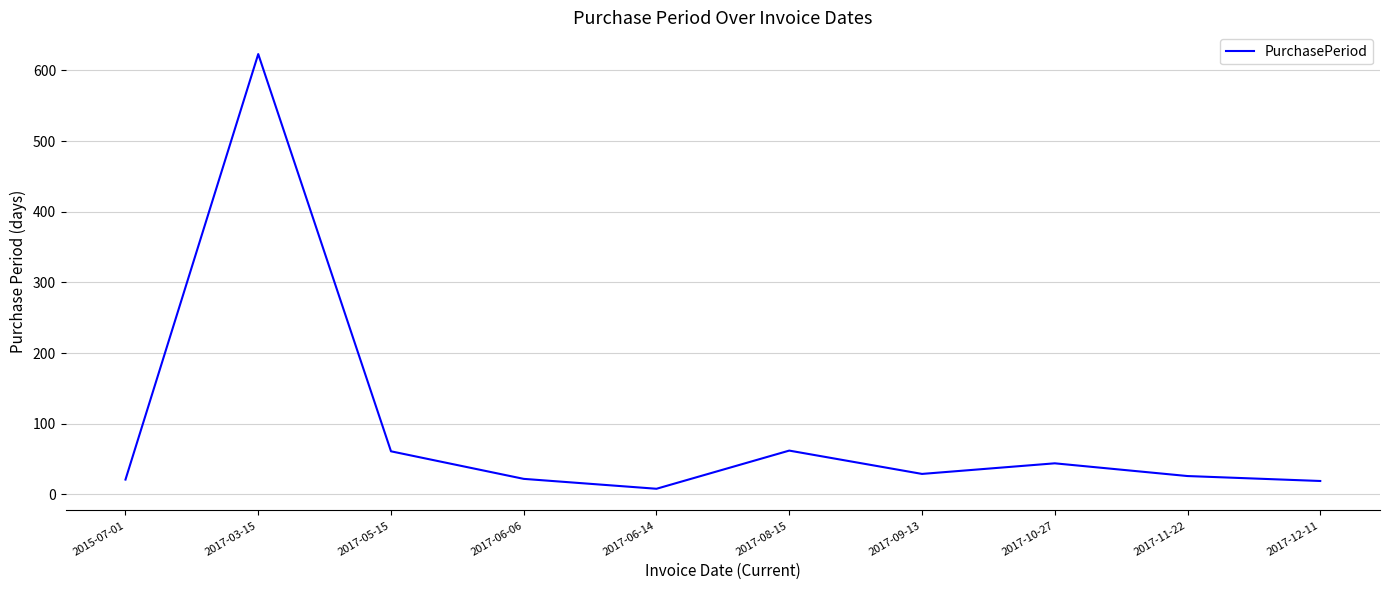

What is the ratio of the value at 2017-06-06 to the value at 2017-05-15?

0.4